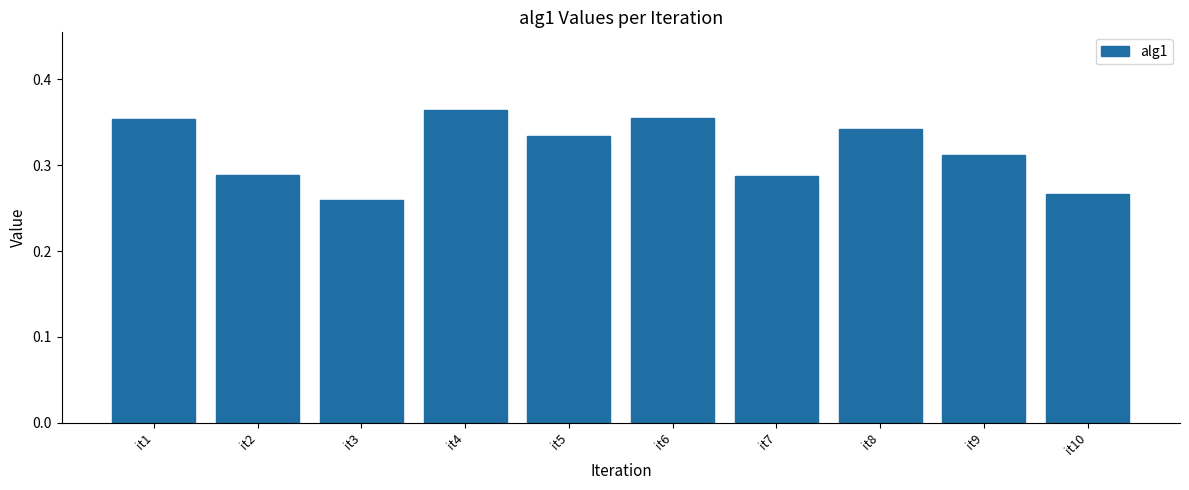

What is the sum of the values at it9 and it6?

0.7